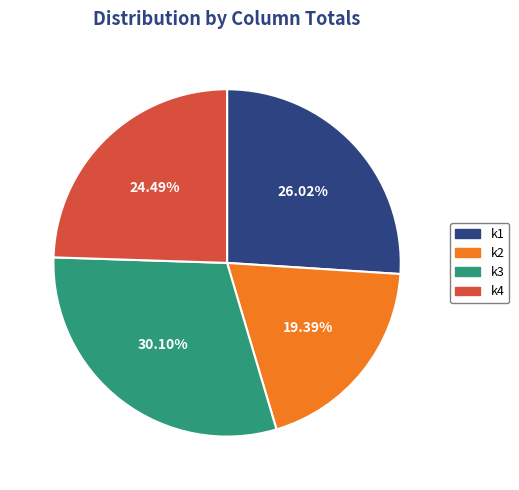

Approximately how many times larger is the value at k3 compared to k4?

1.2